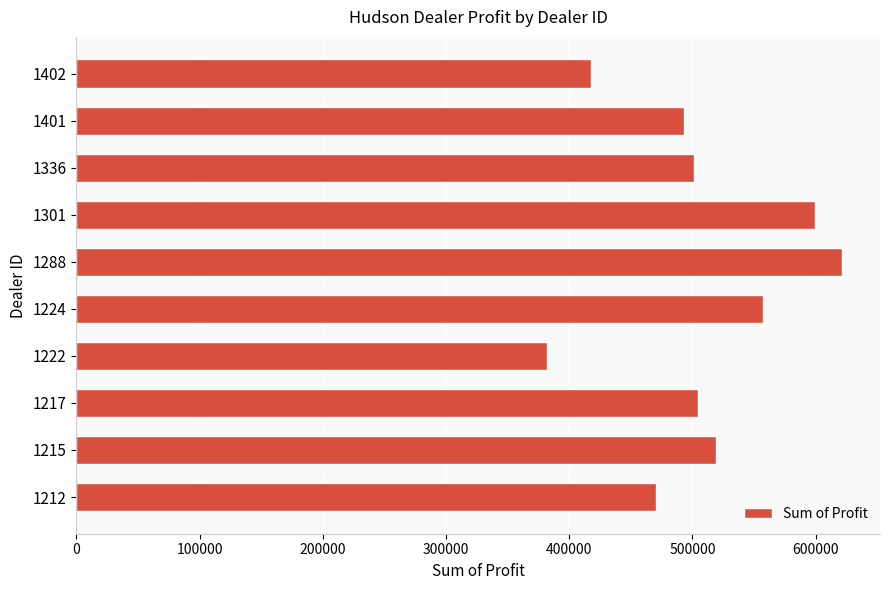

What is the sum of all values?

5064761.8